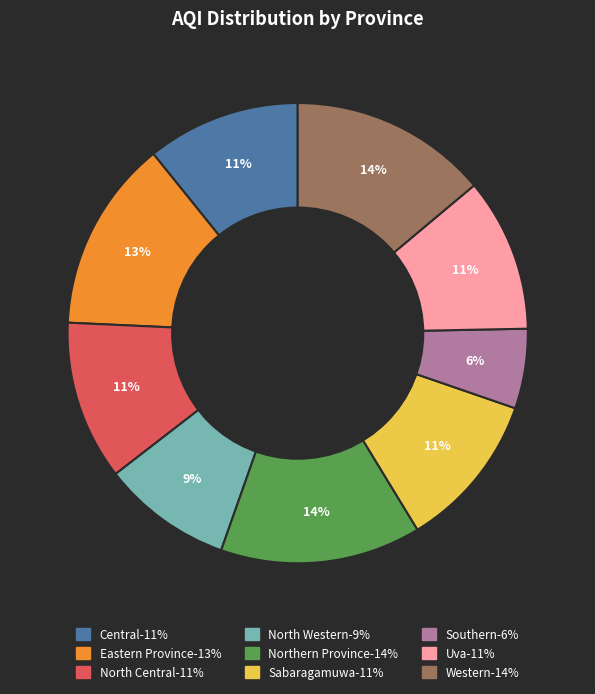

Do North Central and Central together represent more than half of the pie?

No